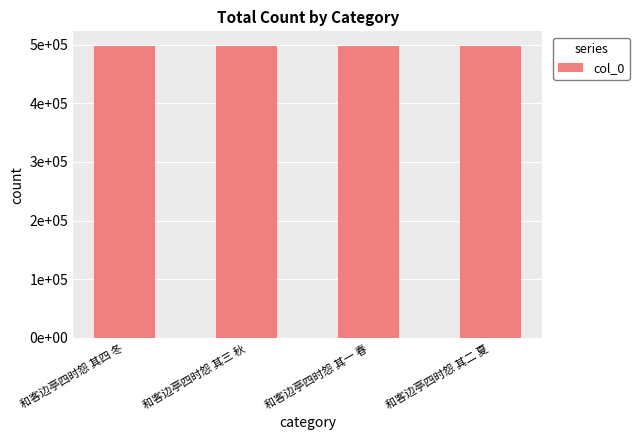

What is the change in value from 和客边亭四时怨 其三 秋 to 和客边亭四时怨 其一 春?

-2